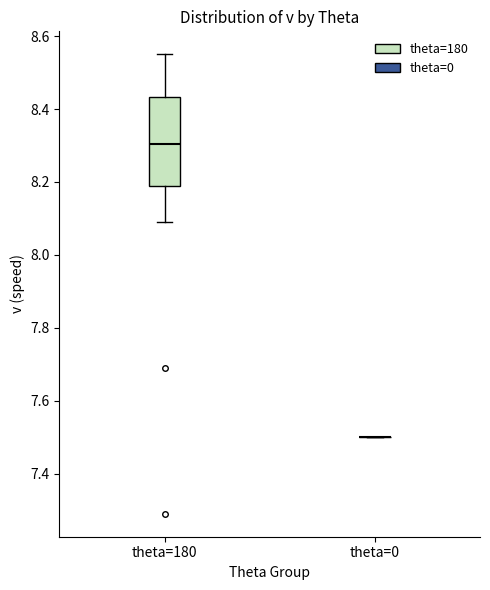

Reading left to right, read every box against the y-axis: the position of its median line, the range the box covers, and the ends of its whiskers. The values are not printed on the chart, so give them approximately, as read against the axis.

theta=180: median 8.30, box 8.18 to 8.44, whiskers 8.10 to 8.56
theta=0: box collapsed to a line at 7.50, whiskers 7.50 to 7.50